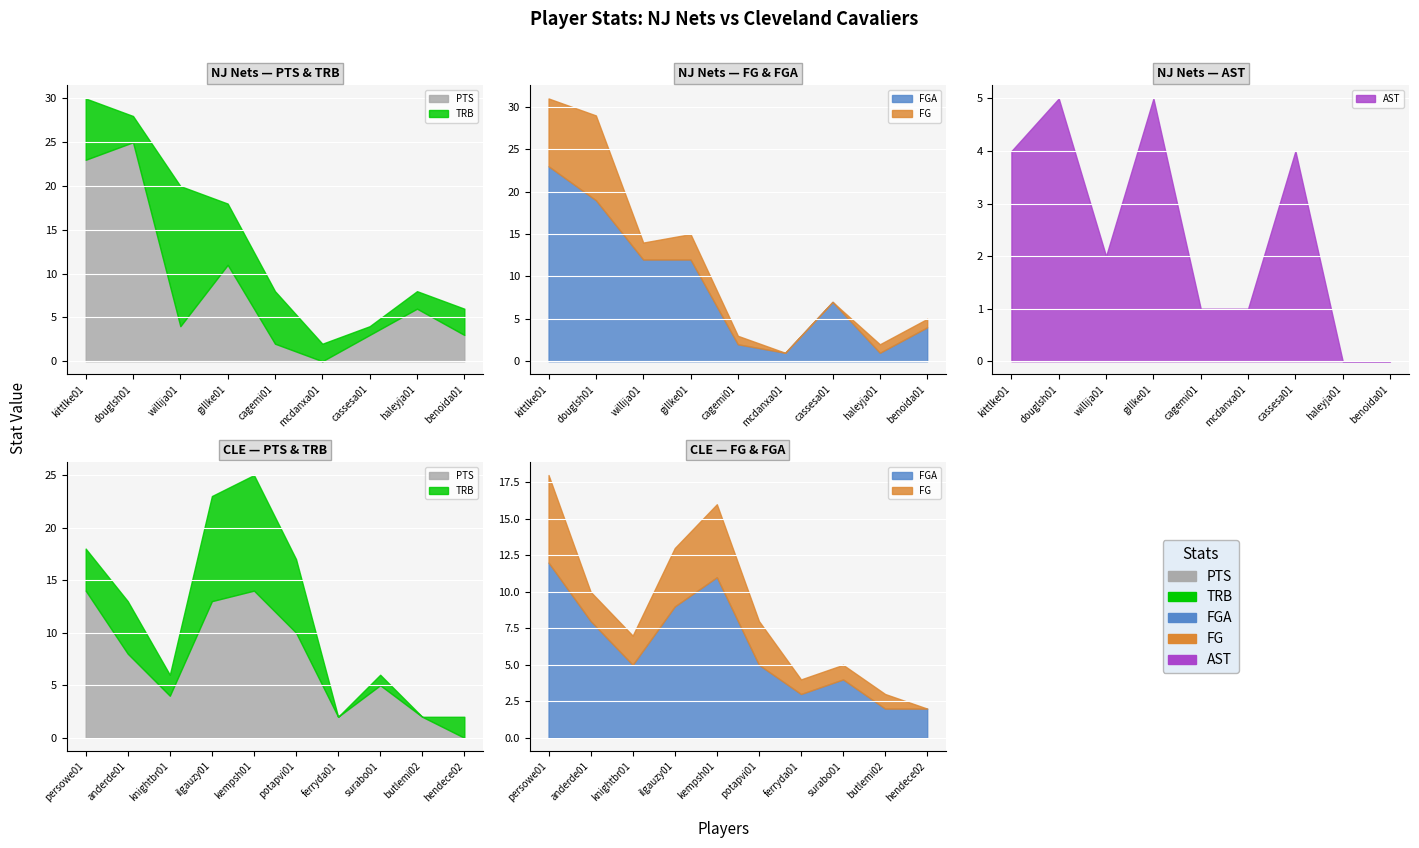

True or false: NJN_FG has a value of 5 at gillke01.

False